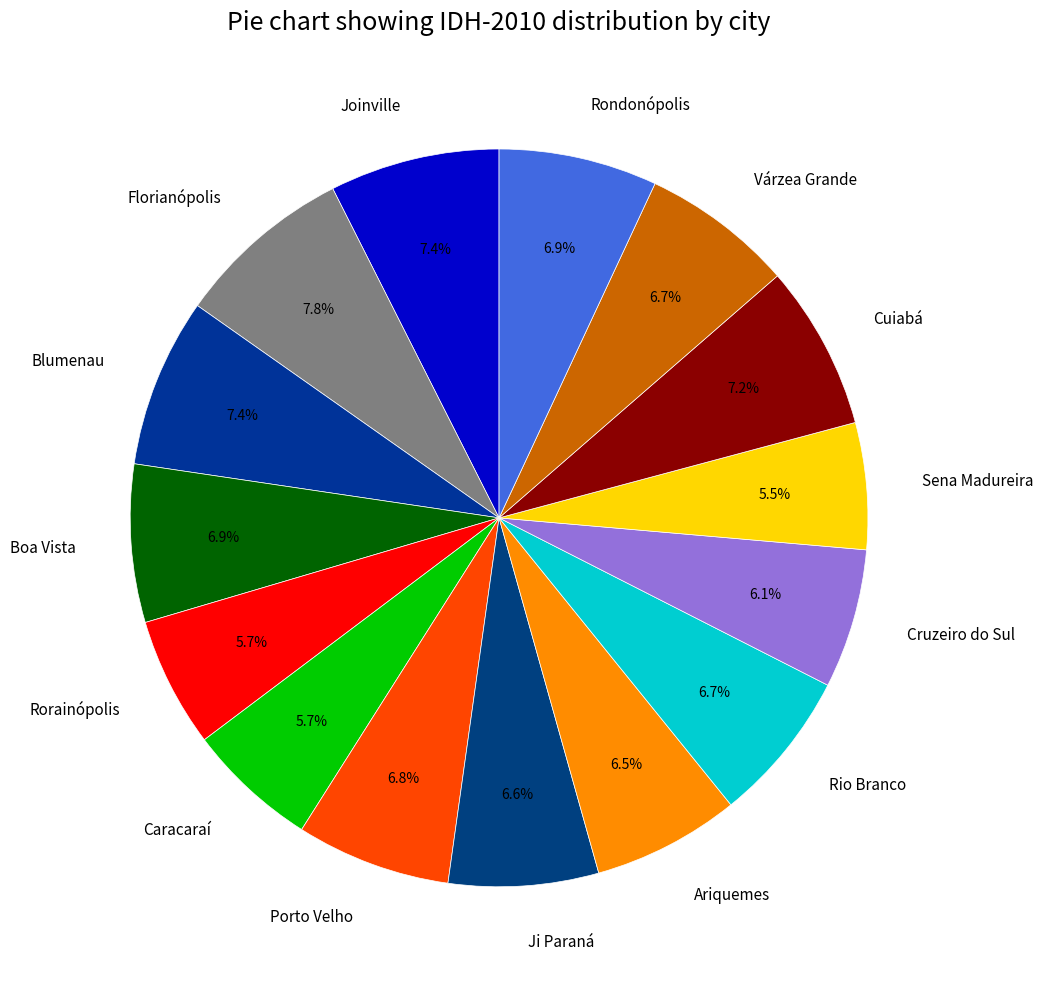

What is the total percentage of Florianópolis and Ariquemes?

14.3%